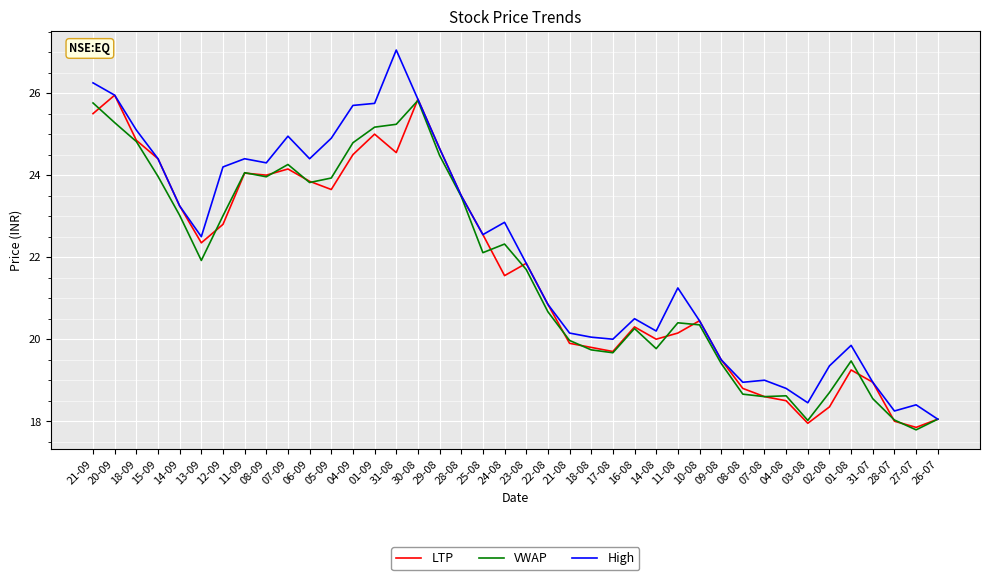

The value of VWAP at 24-08 is 22.3. True or false?

True